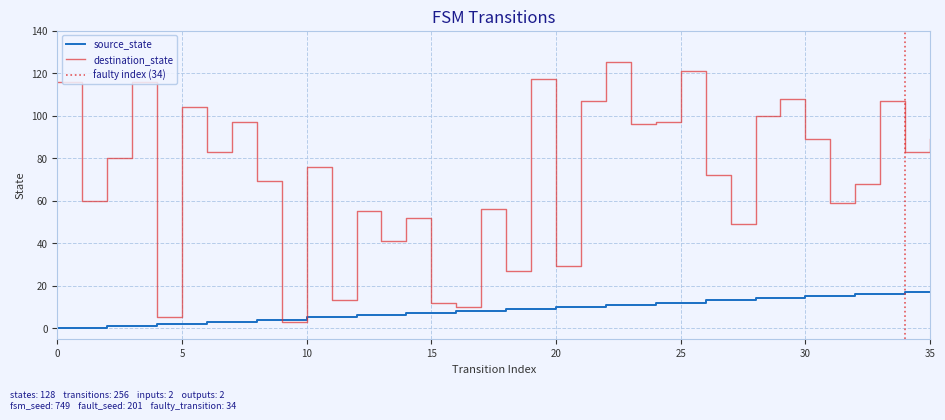

After their last crossing, which series has the higher values: destination_state or source_state?

destination_state